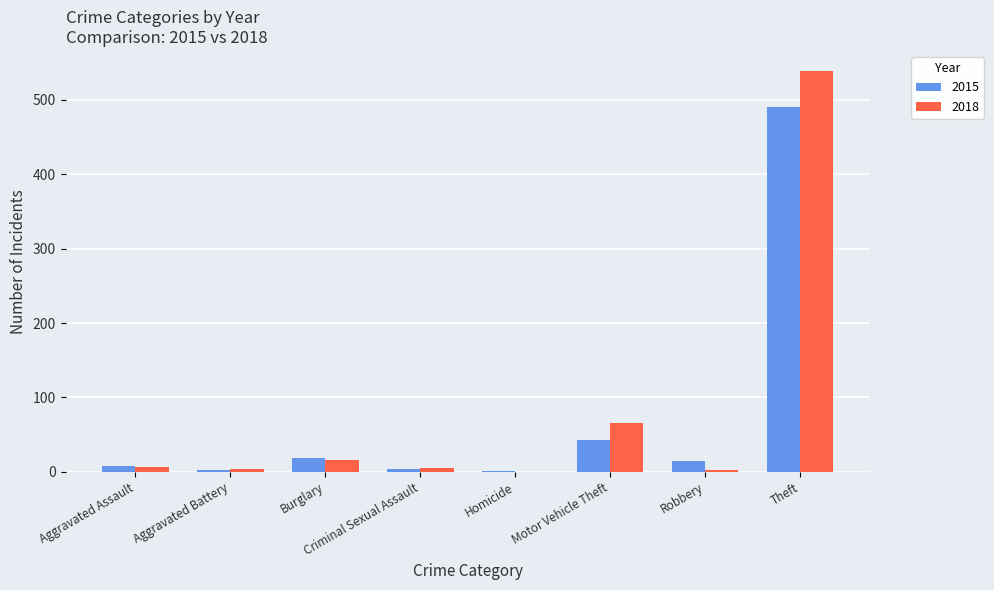

At which label is 2015 closest to 246?

Motor Vehicle Theft